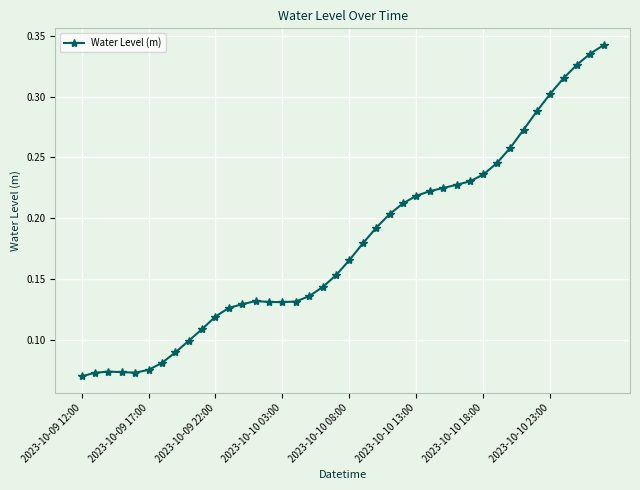

What is the sum of all values?

7.2